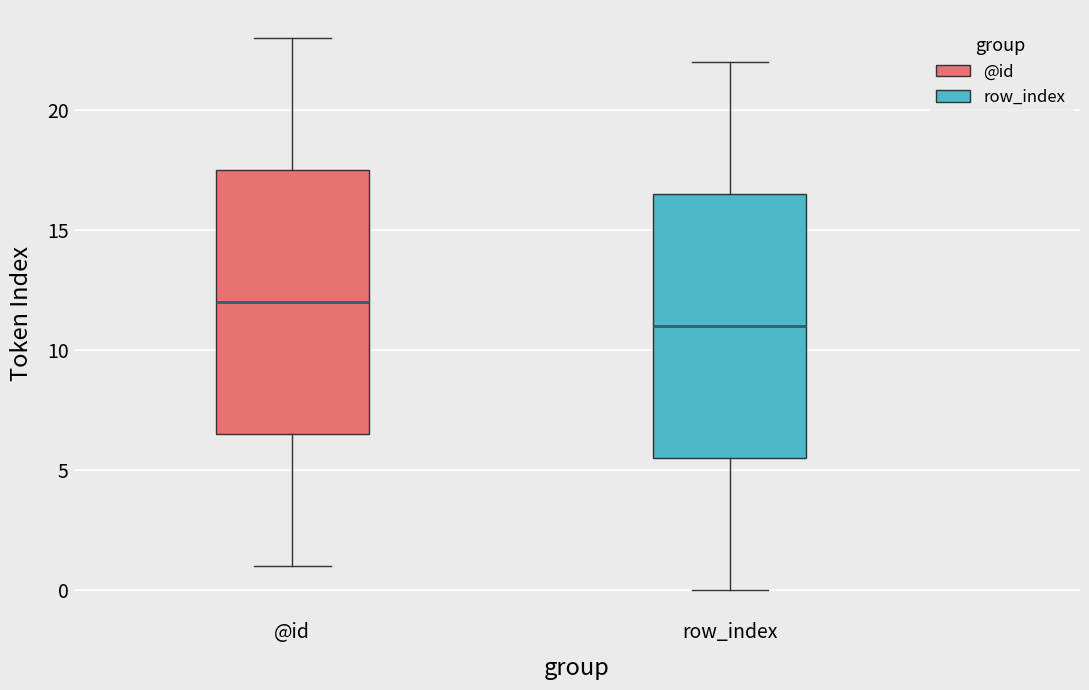

Reading left to right, transcribe this box plot: for each box, give where its median line is, the range the box spans, and where its two whiskers end, as read against the y-axis. The values are not printed on the chart, so give them approximately, as read against the axis.

@id: median 12.0, box 6.5 to 17.5, whiskers 1.0 to 23.0
row_index: median 11.0, box 5.5 to 16.5, whiskers 0.0 to 22.0